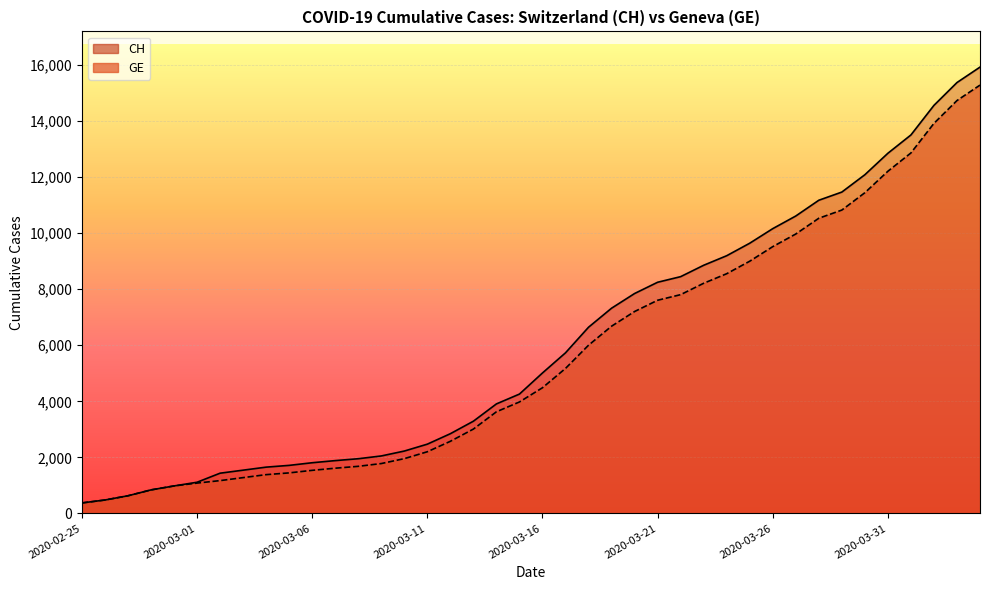

Is it true that CH equals 2226 at 2020-03-10?

True